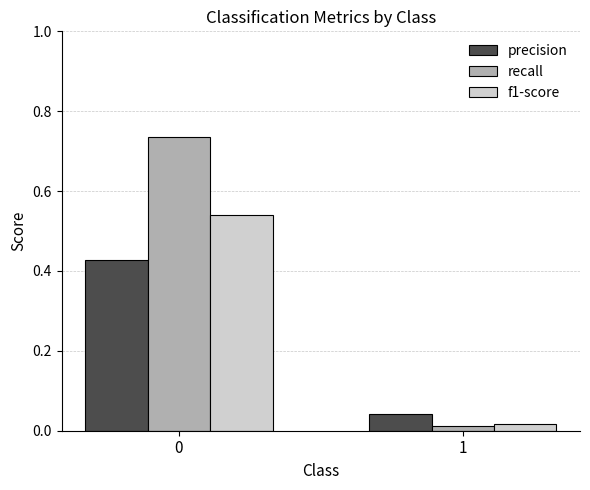

At 0, list the series in order from smallest to largest.

precision, f1-score, recall